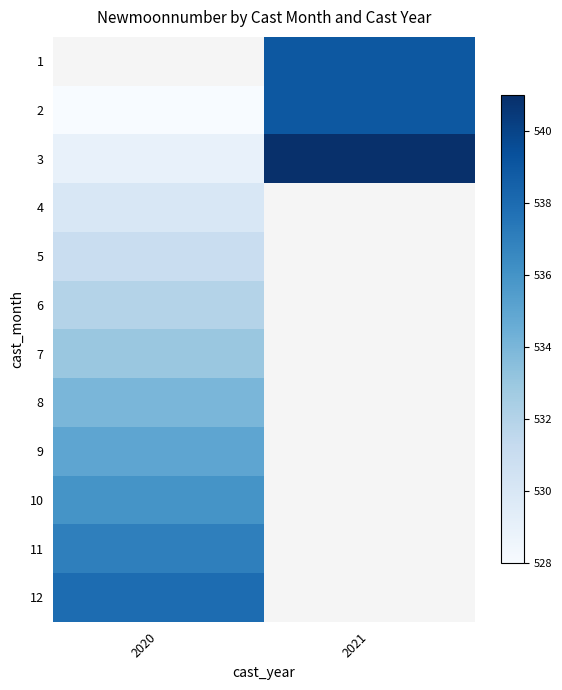

Count the number of categories in the chart.

2